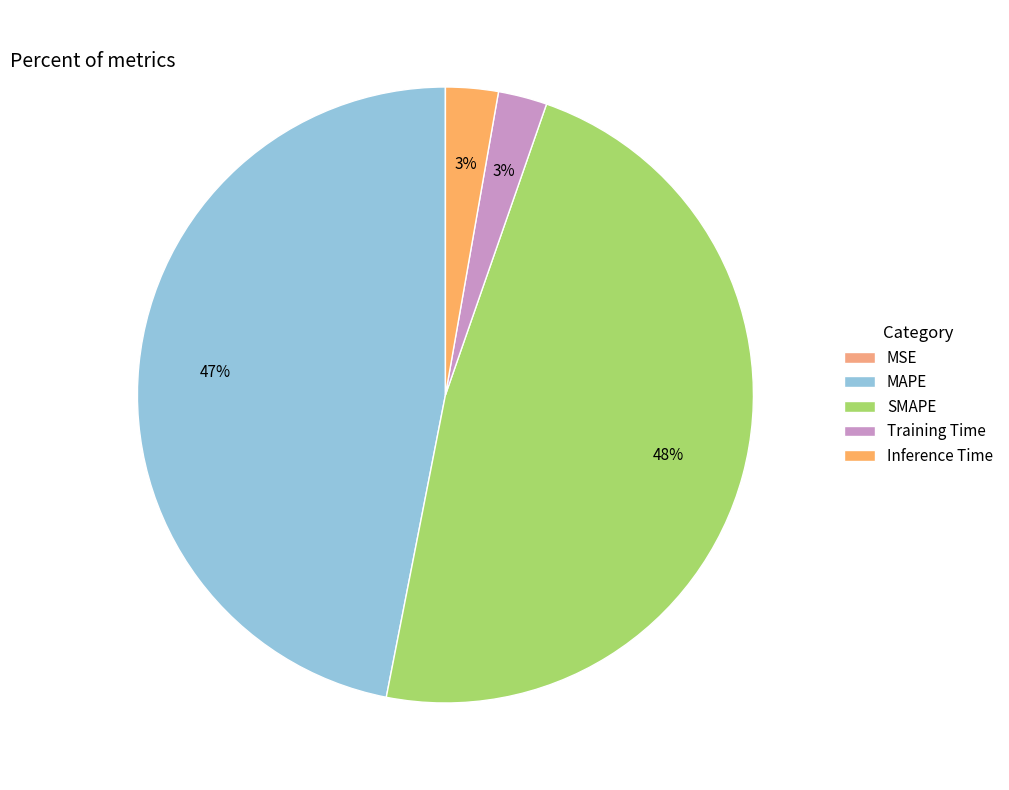

The MSE slice represents 0% of the pie. True or false?

True